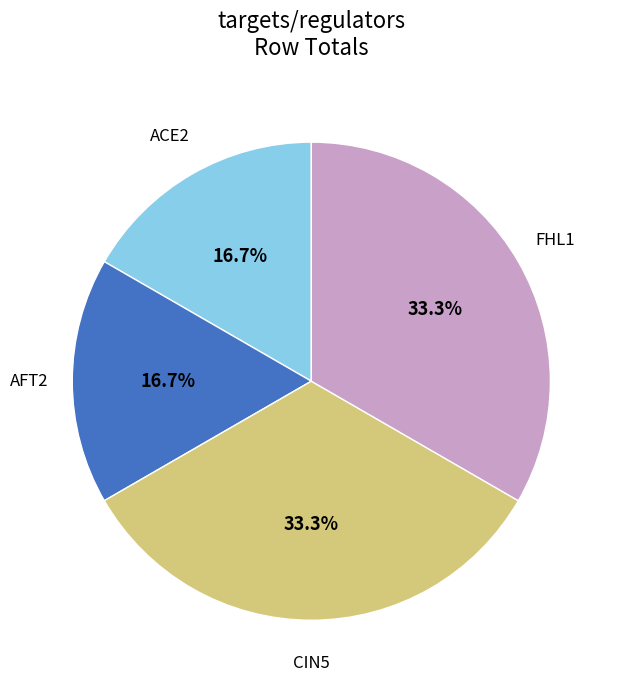

To the nearest percent, what is the difference between the AFT2 and ACE2 slice percentages?

0%